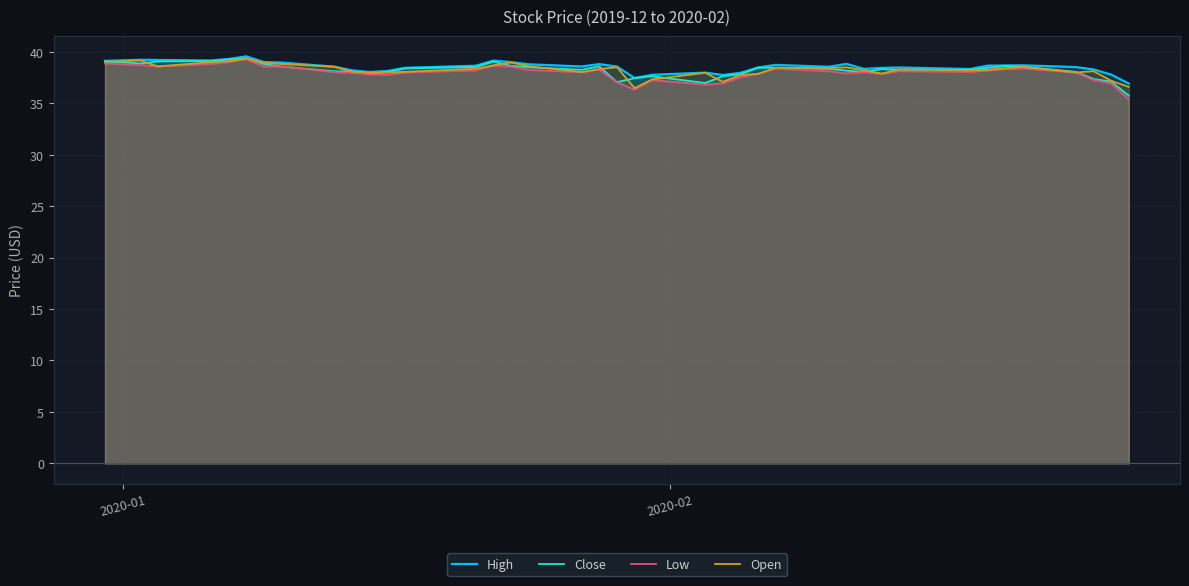

Which series has the widest spread of values?

Low